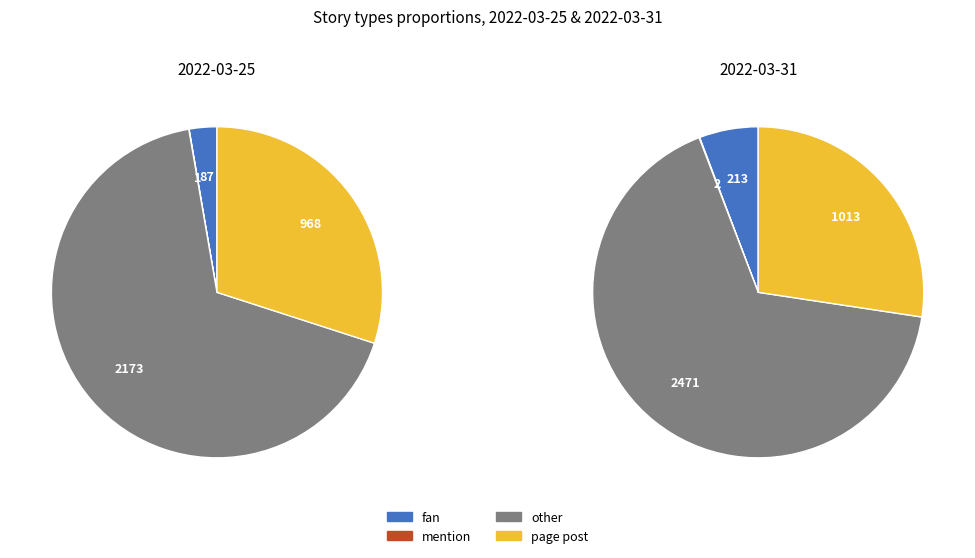

Which slice is the largest?

other